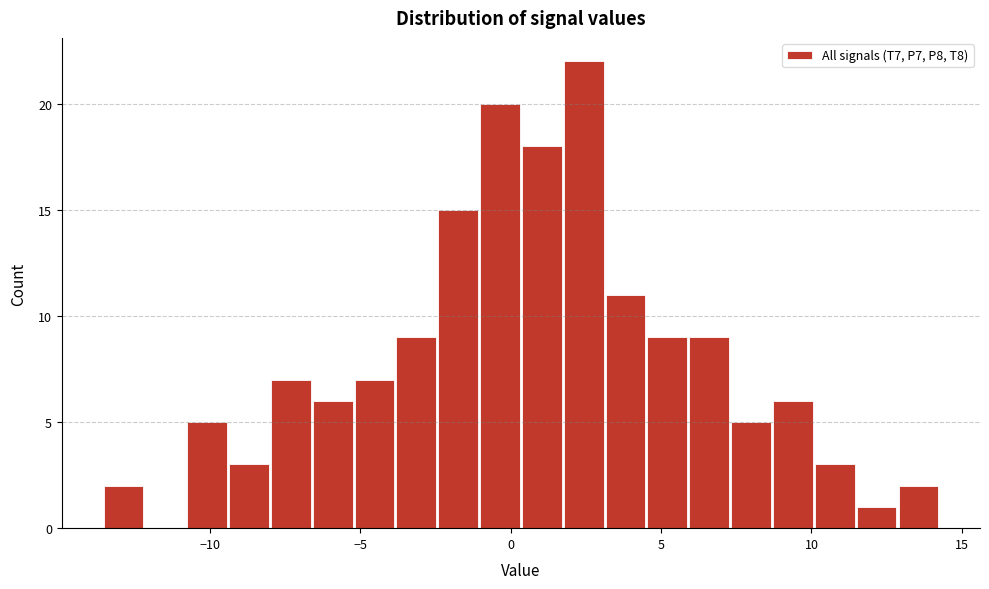

Around what value on the x-axis is the tallest bar? Give the approximate position of its centre, as read against the axis.

2.5